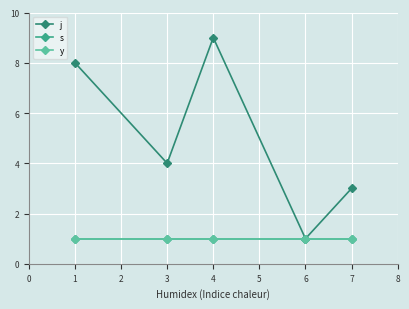

True or false: y has more than 1 interior local peaks.

False